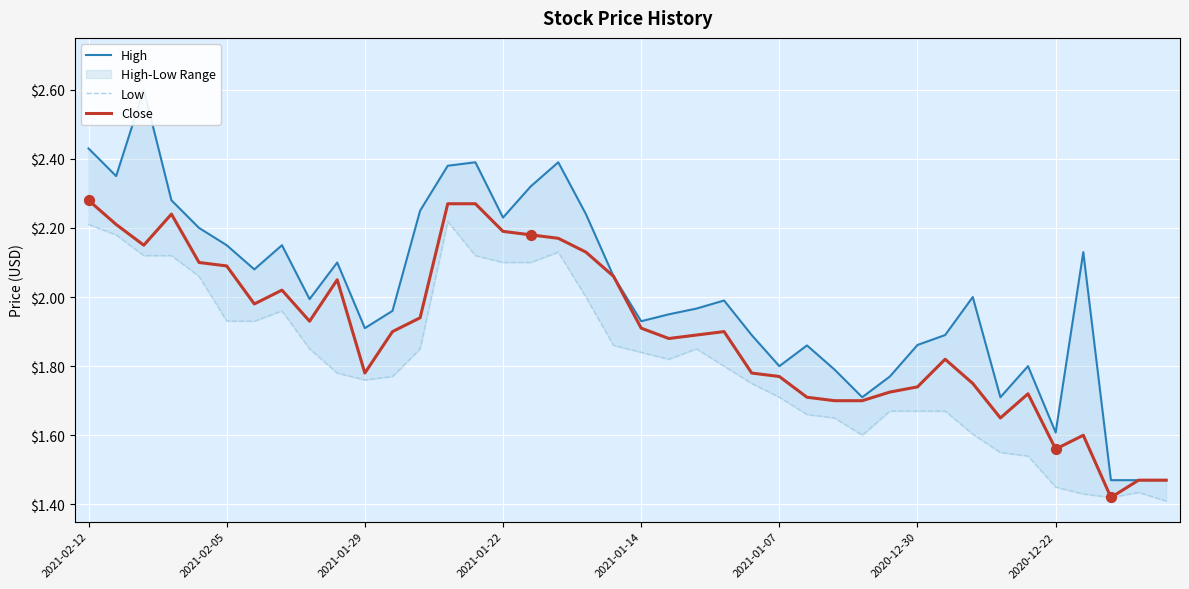

At which category is the sum across all series the highest?

2021-02-12